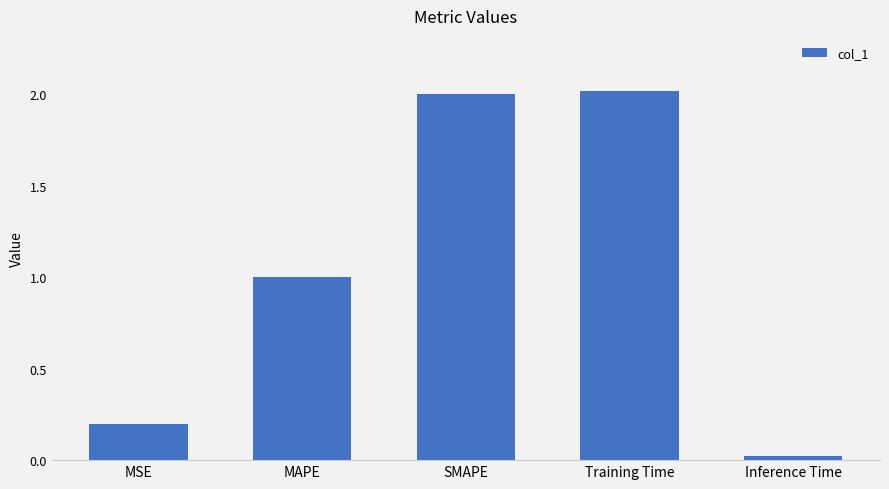

What is the sum of the values at Inference Time and MAPE?

1.0